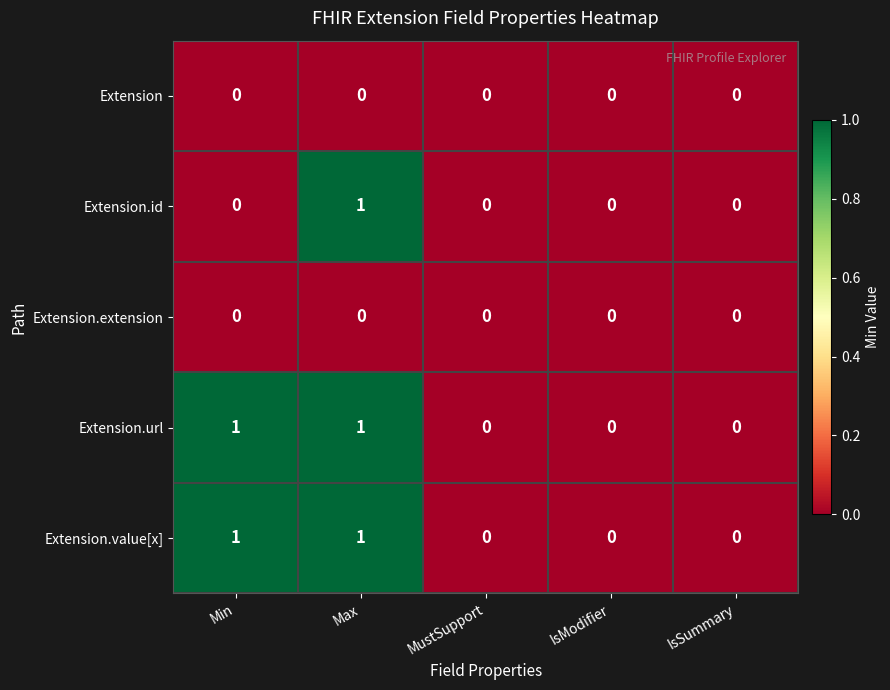

Reading left to right, list all the values displayed in this chart.

Extension: 0	0	0	0	0
Extension.id: 0	1	0	0	0
Extension.extension: 0	0	0	0	0
Extension.url: 1	1	0	0	0
Extension.value[x]: 1	1	0	0	0